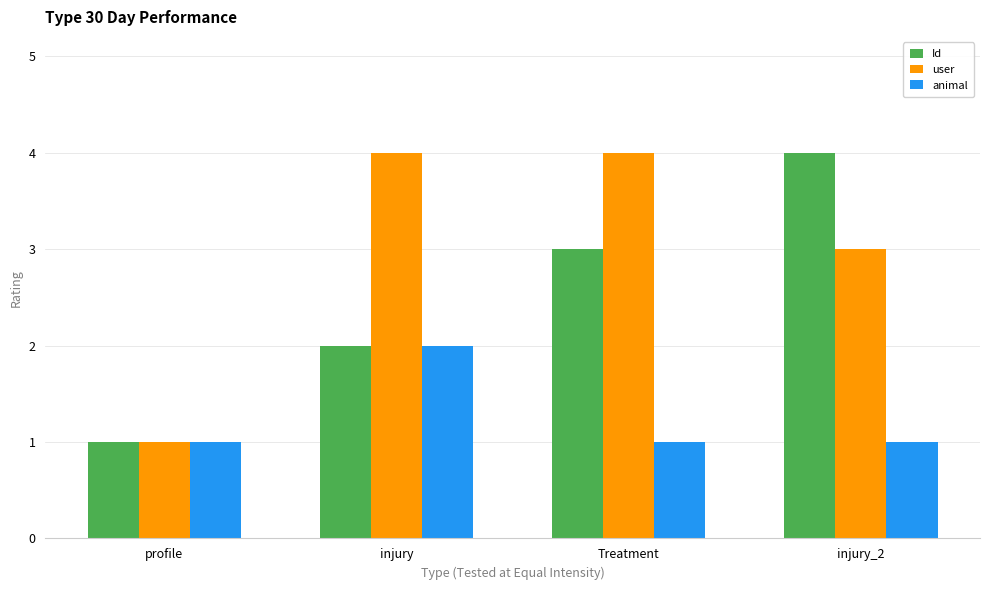

How many bars are there in total?

12